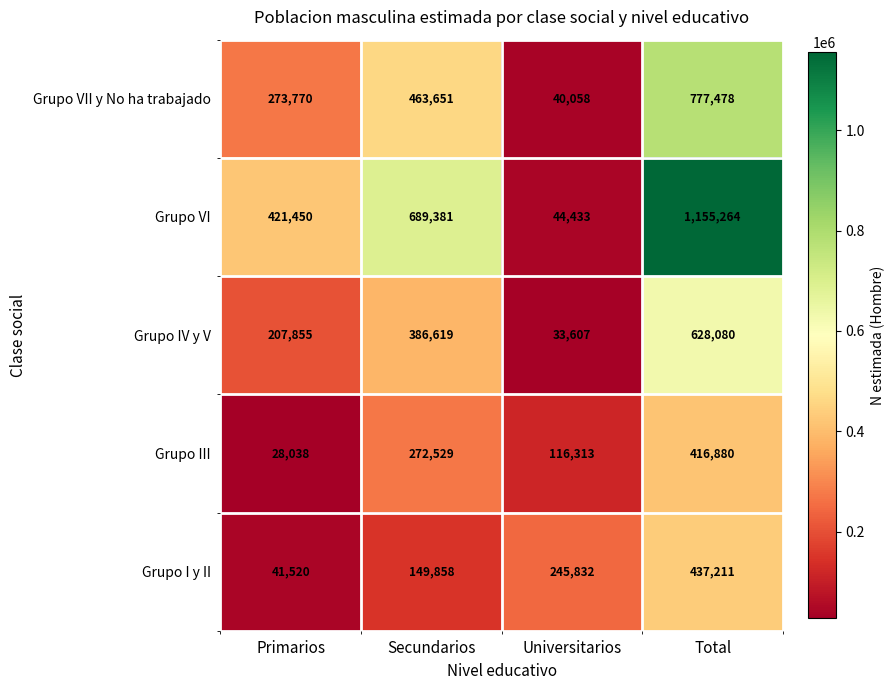

Reading left to right, transcribe all the data shown in this chart.

Grupo VII y No ha trabajado: 273770	463651	40058	777478
Grupo VI: 421450	689381	44433	1155264
Grupo IV y V: 207855	386619	33607	628080
Grupo III: 28038	272529	116313	416880
Grupo I y II: 41520	149858	245832	437211